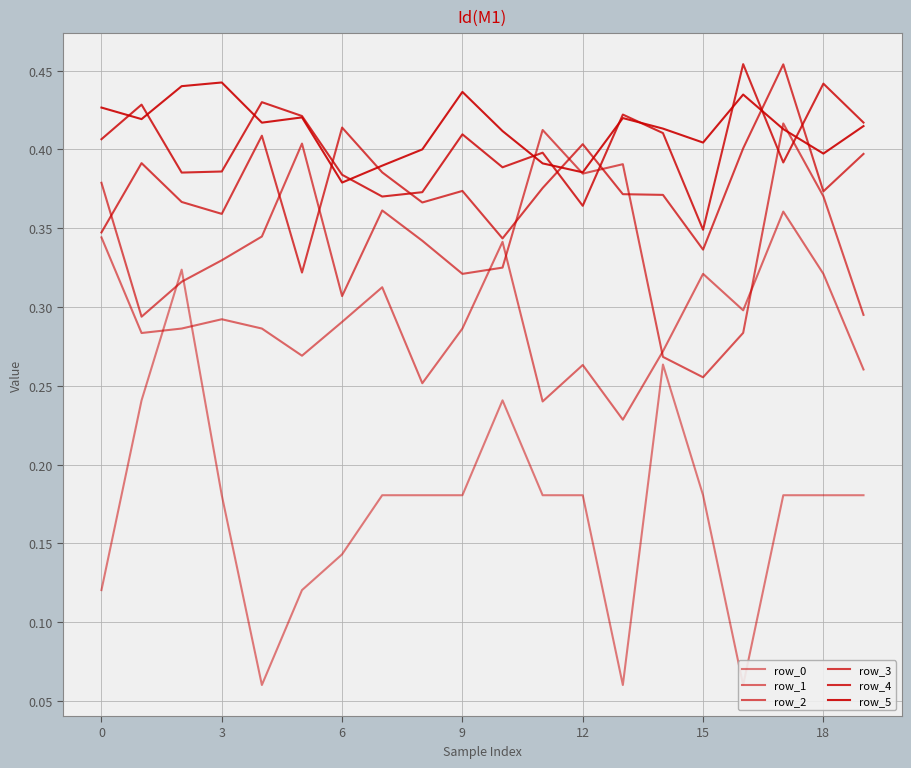

Is it true that row_4 equals 0.1 at 10?

False